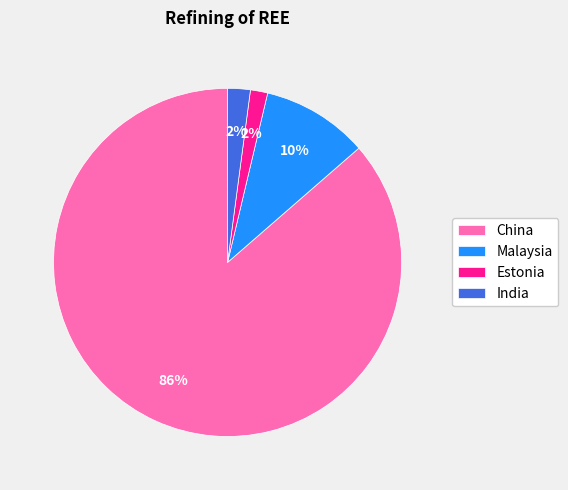

Does any single category account for the majority?

Yes